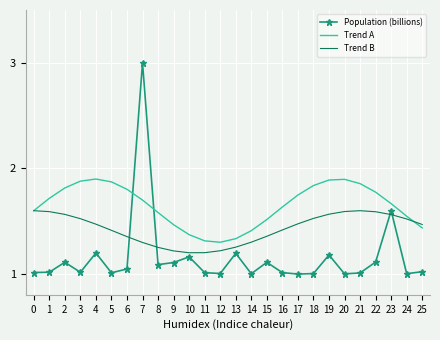

How many distinct data groups are displayed?

3